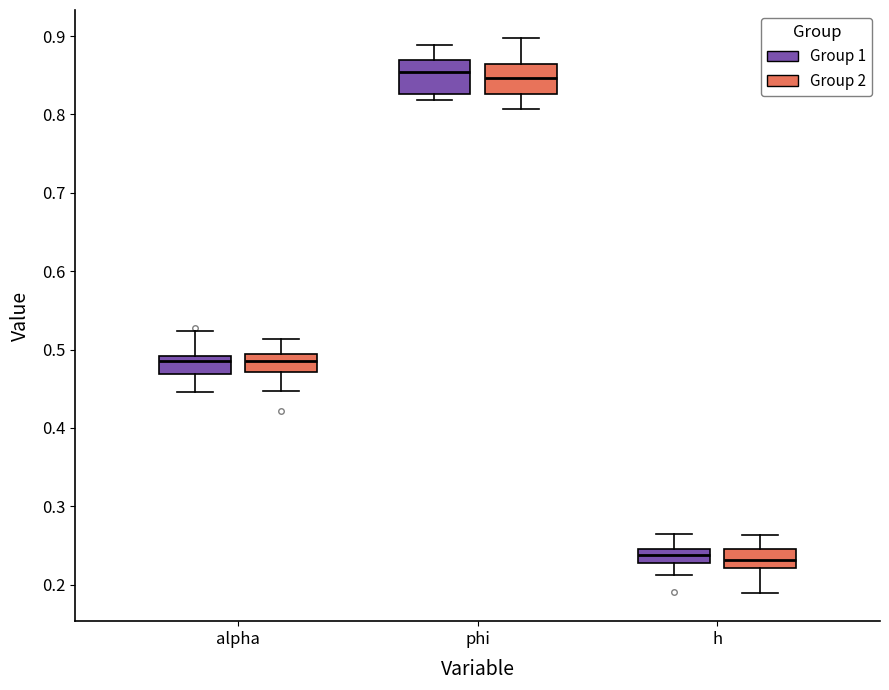

Reading left to right, read every box against the y-axis: the position of its median line, the range the box covers, and the ends of its whiskers. The values are not printed on the chart, so give them approximately, as read against the axis.

alpha (Group 1): median 0.49 (just below the box's upper edge), box 0.47 to 0.49, whiskers 0.45 to 0.52
alpha (Group 2): median 0.48, box 0.47 to 0.49, whiskers 0.45 to 0.51
phi (Group 1): median 0.85, box 0.83 to 0.87, whiskers 0.82 to 0.89
phi (Group 2): median 0.85, box 0.83 to 0.86, whiskers 0.81 to 0.90
h (Group 1): median 0.24, box 0.23 to 0.25, whiskers 0.21 to 0.27
h (Group 2): median 0.23, box 0.22 to 0.25, whiskers 0.19 to 0.26